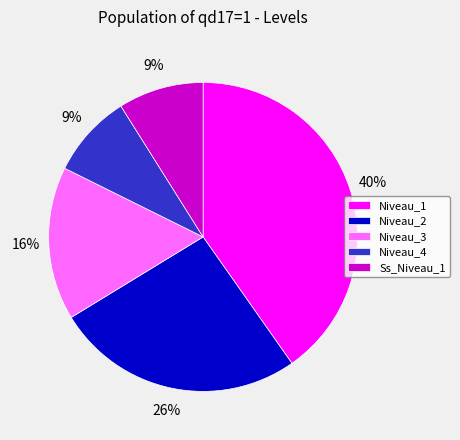

How many segments does this pie chart have?

5